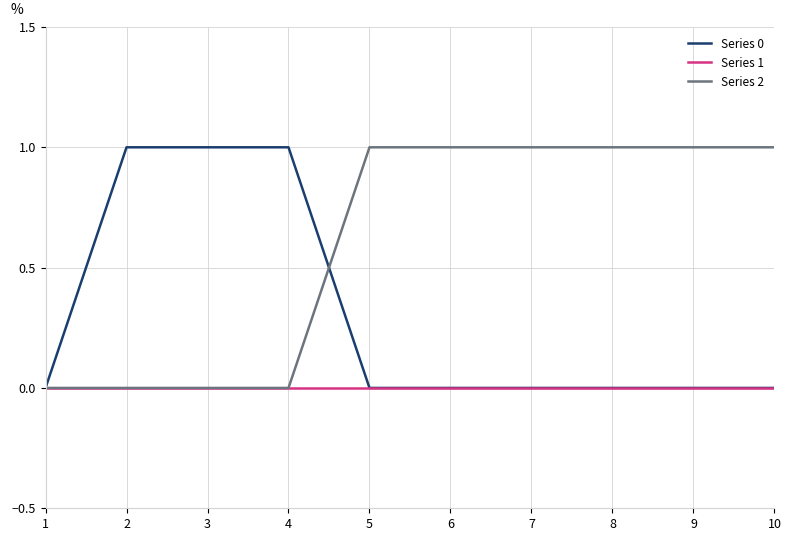

The Series 2 series shows 2 at 5. True or false?

False